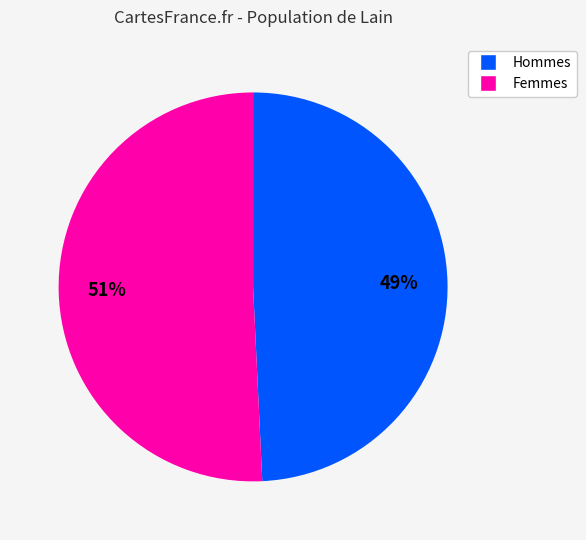

Does any single category account for the majority?

Yes